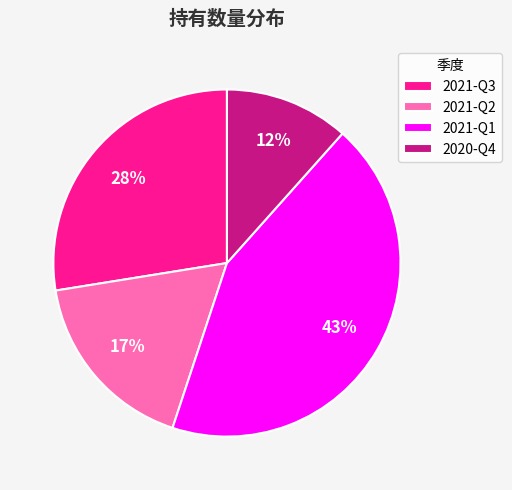

Does 2021-Q1 account for over 50% of the chart?

No